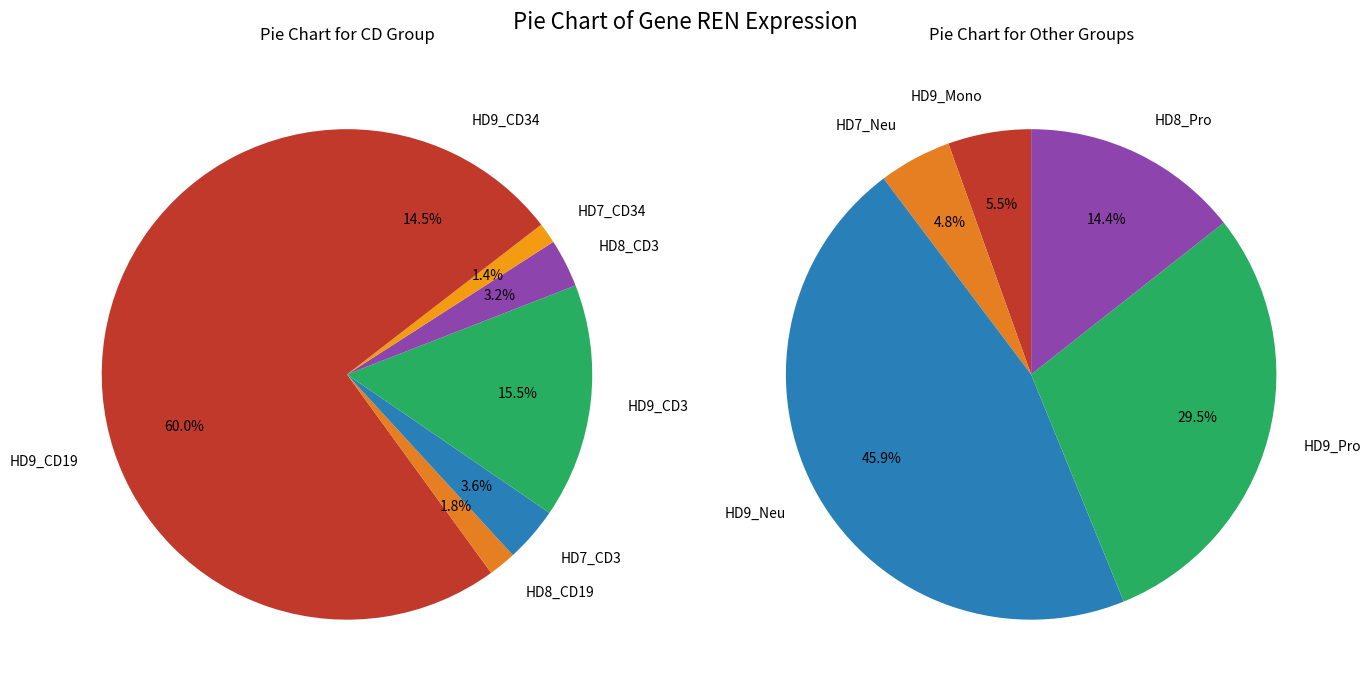

Between 113971 and 224143, which is larger?

224143